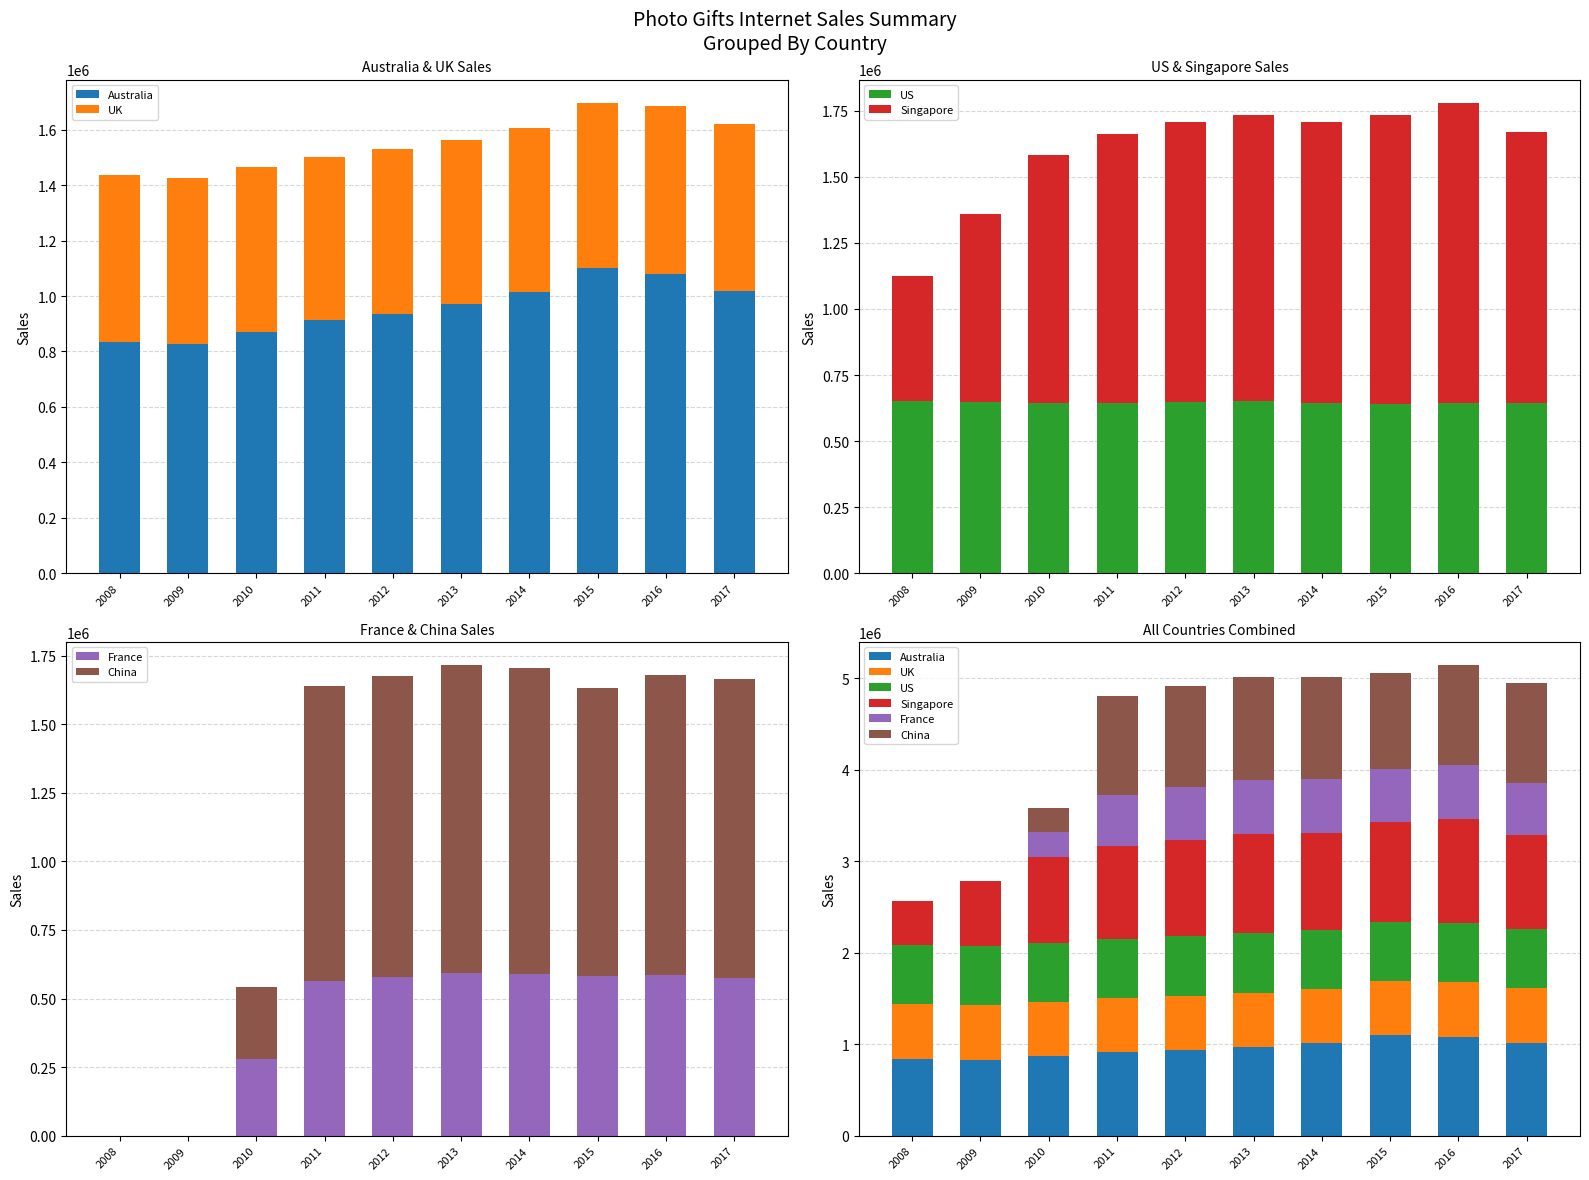

At how many categories does at least one series exceed 298985?

10